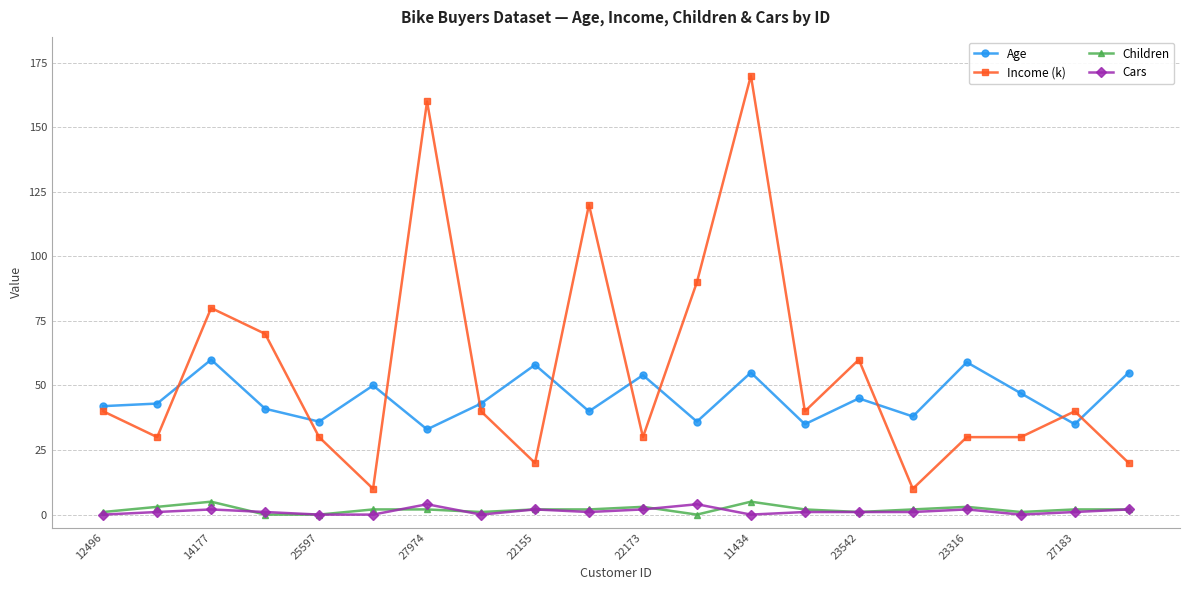

What is the value of the Cars point at the 12th from the left?

4